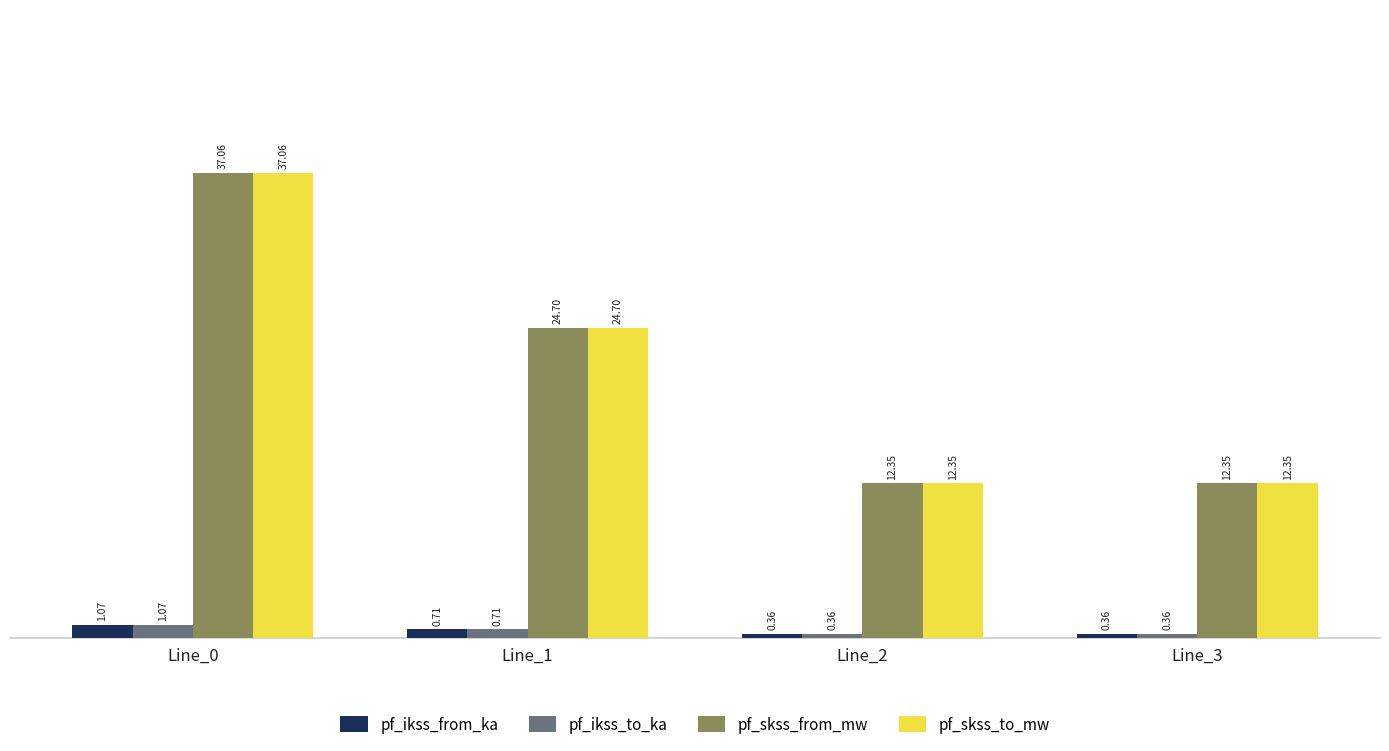

What is the sum of all pf_ikss_from_ka values?

2.5